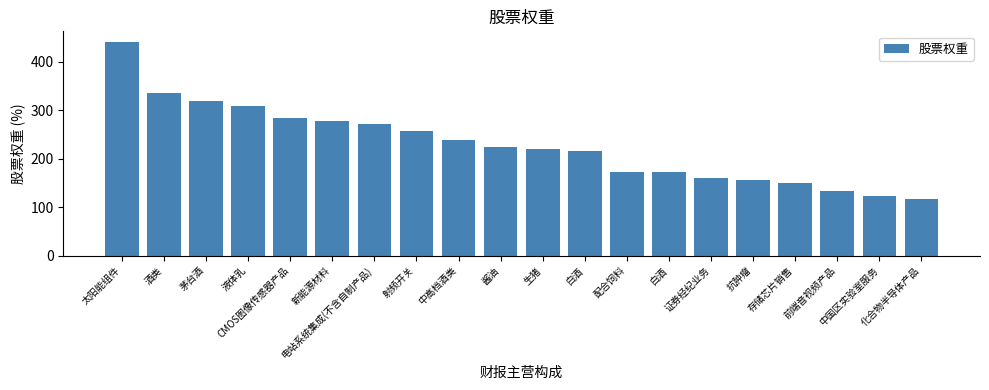

The value at 证券经纪业务 is 159.6. True or false?

True